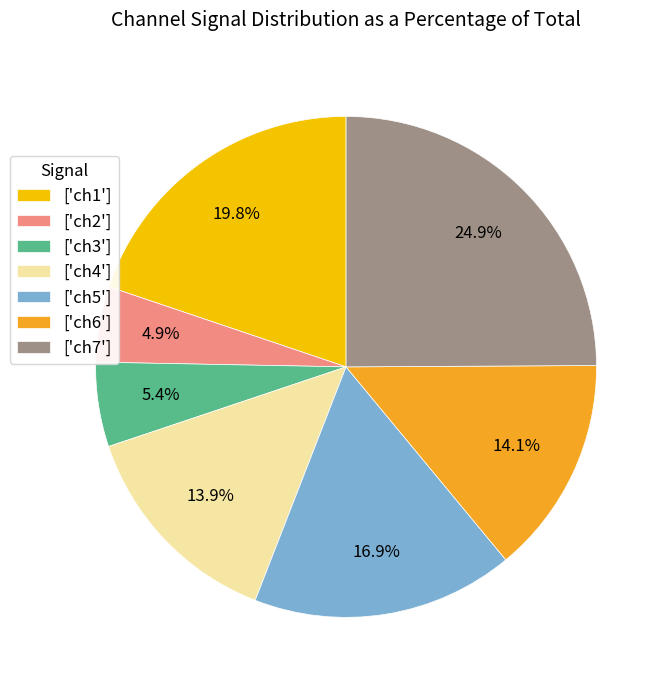

Is there any slice that represents more than half of the pie?

No